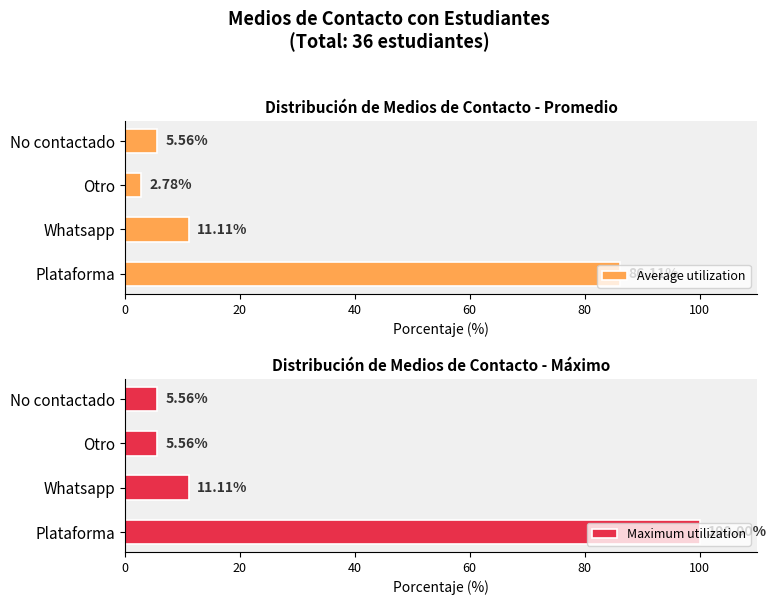

What is the value of the Maximum utilization bar at the 2nd from the left?

11.1